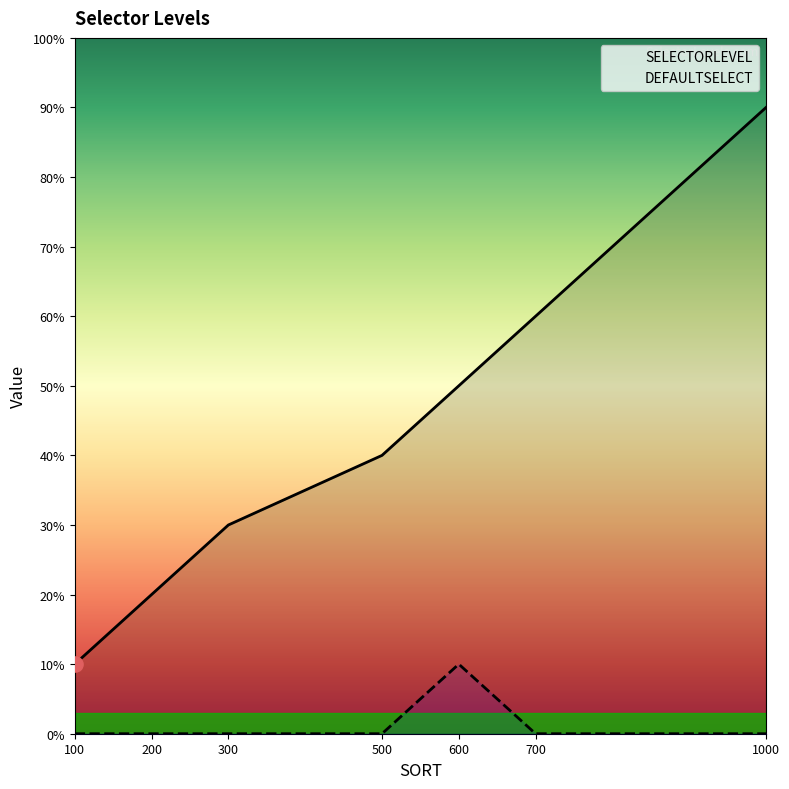

What are all the series names shown in the legend?

SELECTORLEVEL, DEFAULTSELECT